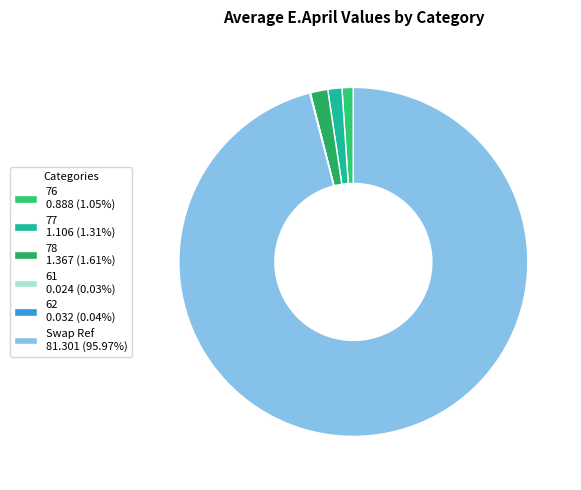

Combined, do 77 and 62 account for over 50%?

No